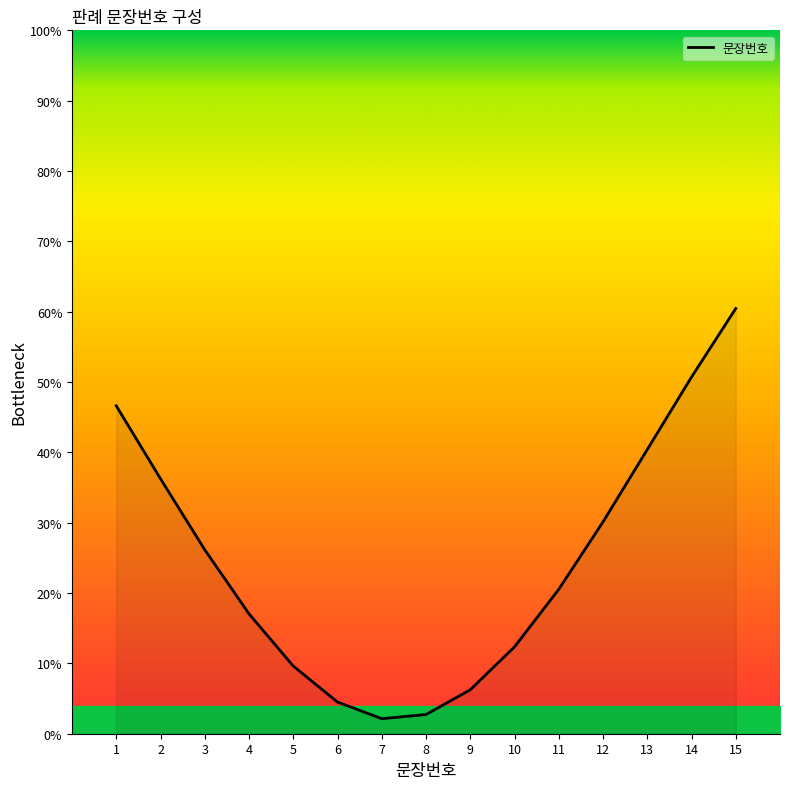

Reading right to left, what are all the values shown in this chart?

15=60.5	14=50.7	13=40.4	12=30.1	11=20.5	10=12.3	9=6.2	8=2.7	7=2.1	6=4.5	5=9.6	4=17.0	3=26.2	2=36.2	1=46.6